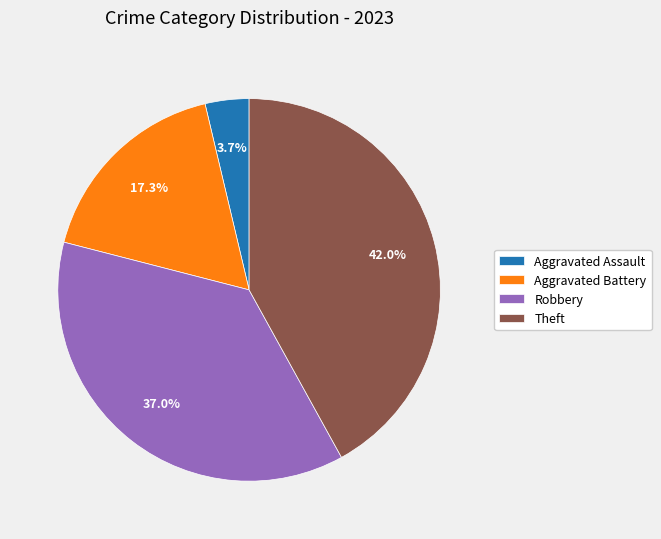

How many segments does this pie chart have?

4